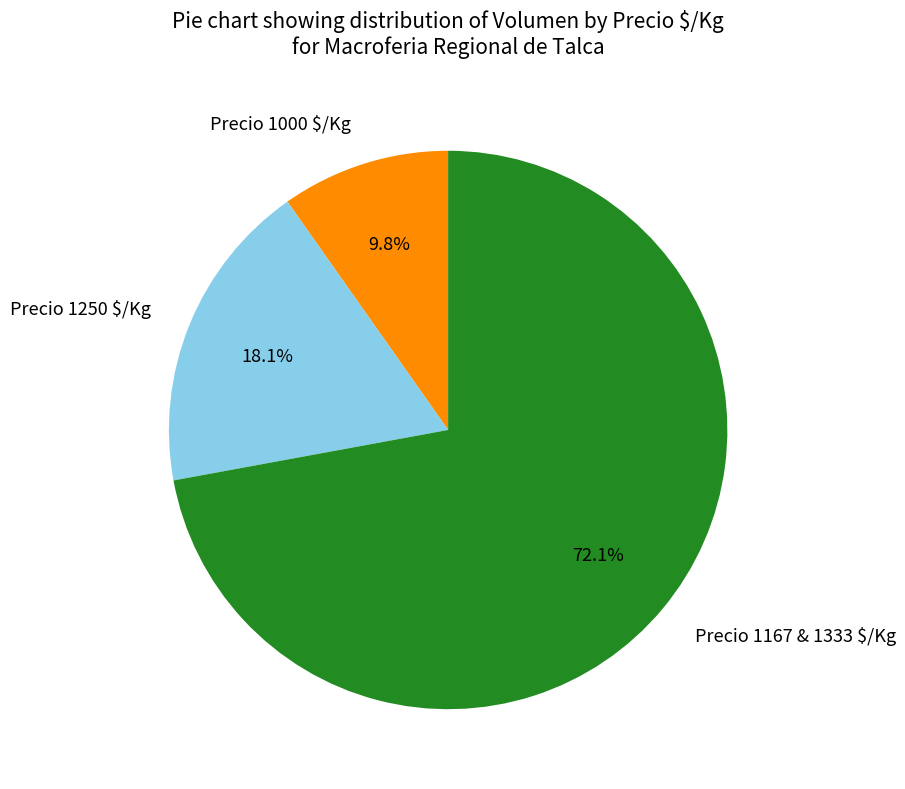

How many slices are in this pie chart?

3